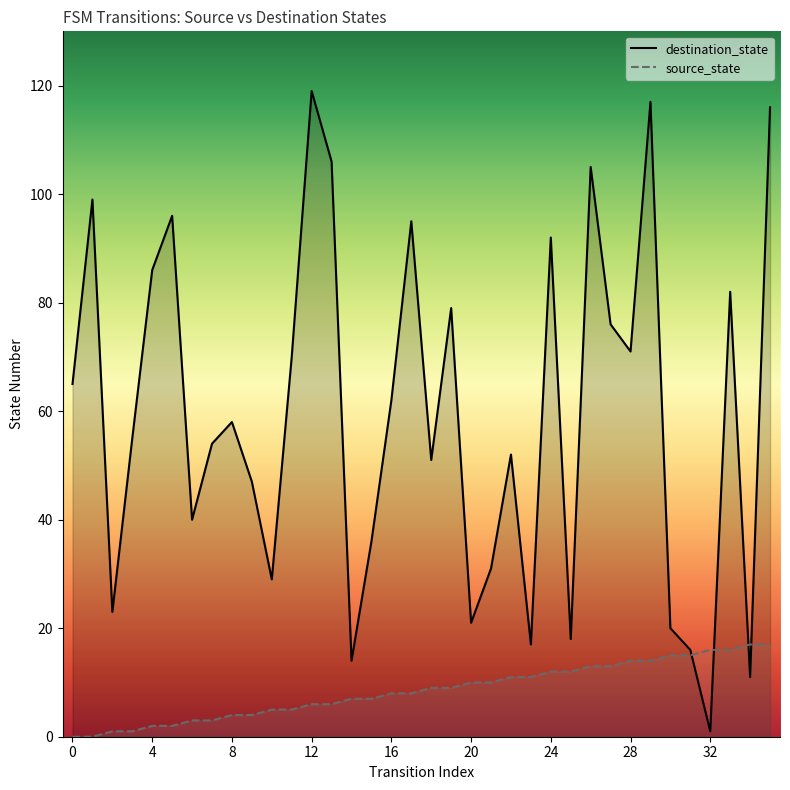

At which category is the sum across all series the highest?

35